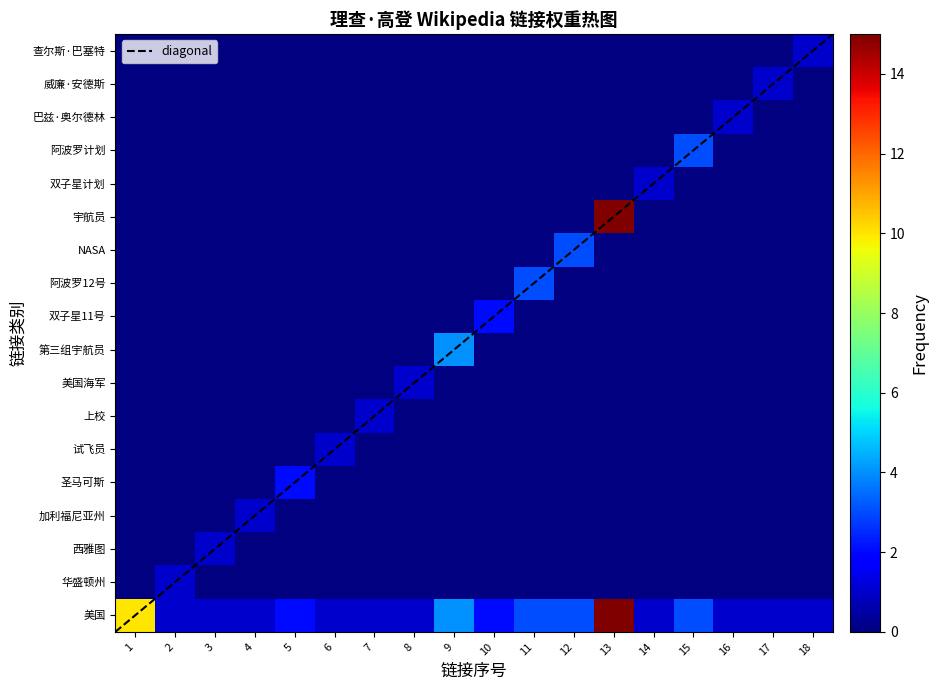

What is the maximum value shown in the chart?

15